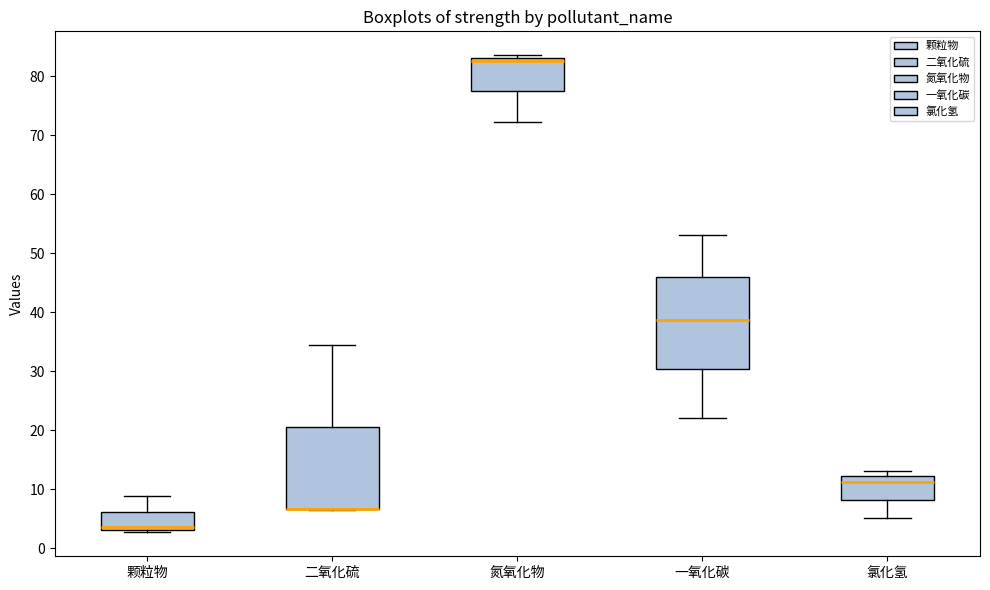

Where is the lower edge of the box for 氯化氢 on the y-axis? The values are not printed on the chart, so give them approximately, as read against the axis.

8